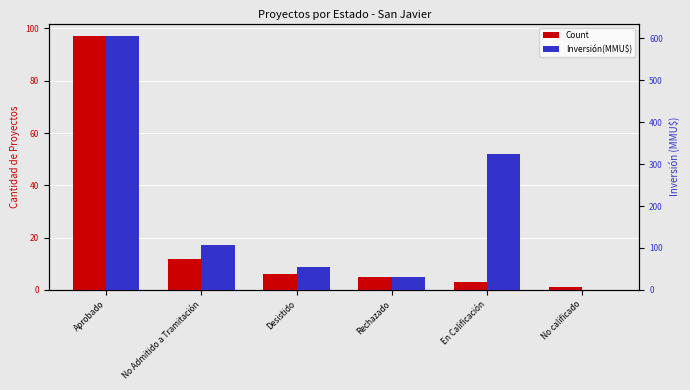

At which category is the sum across all series the highest?

Aprobado